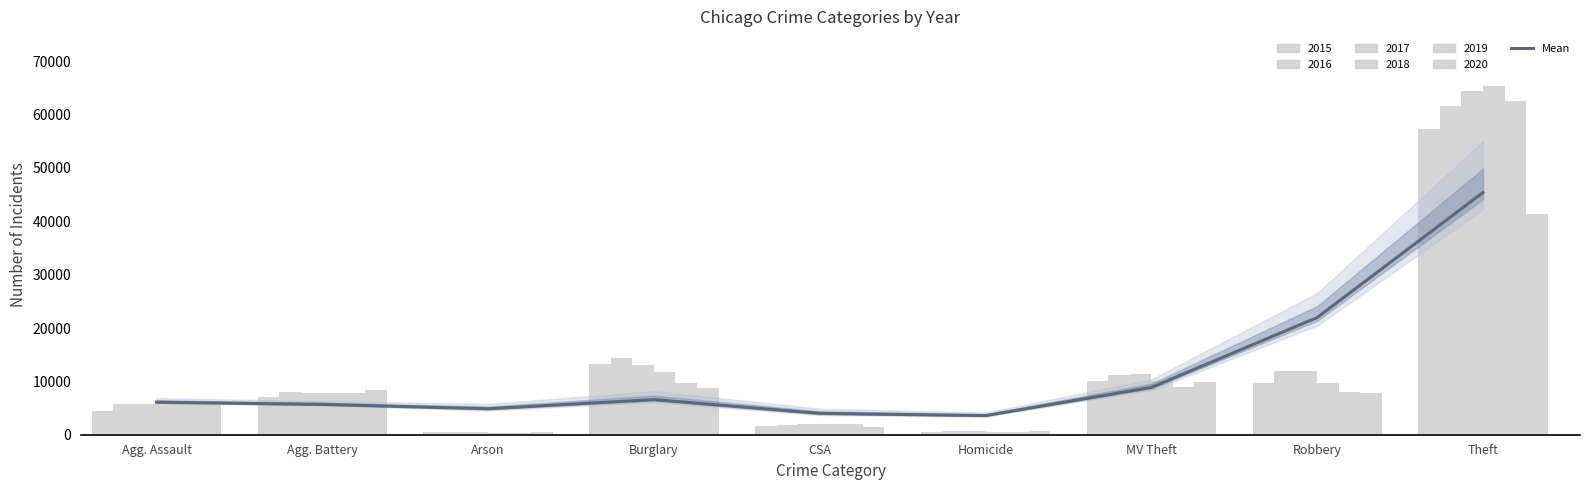

What is the label of the 9th bar from the right?

Agg. Assault